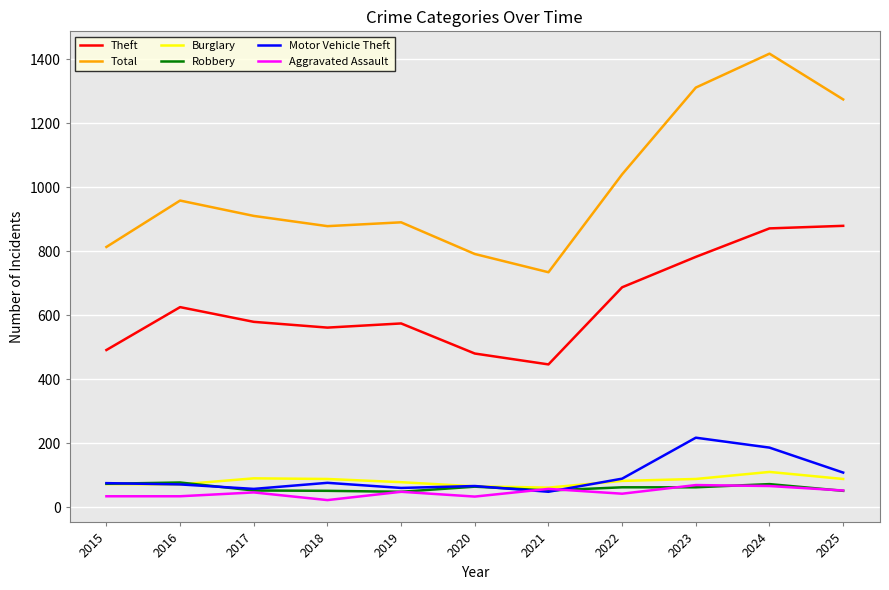

What is the spread (max minus min) of values at 2024?

1351